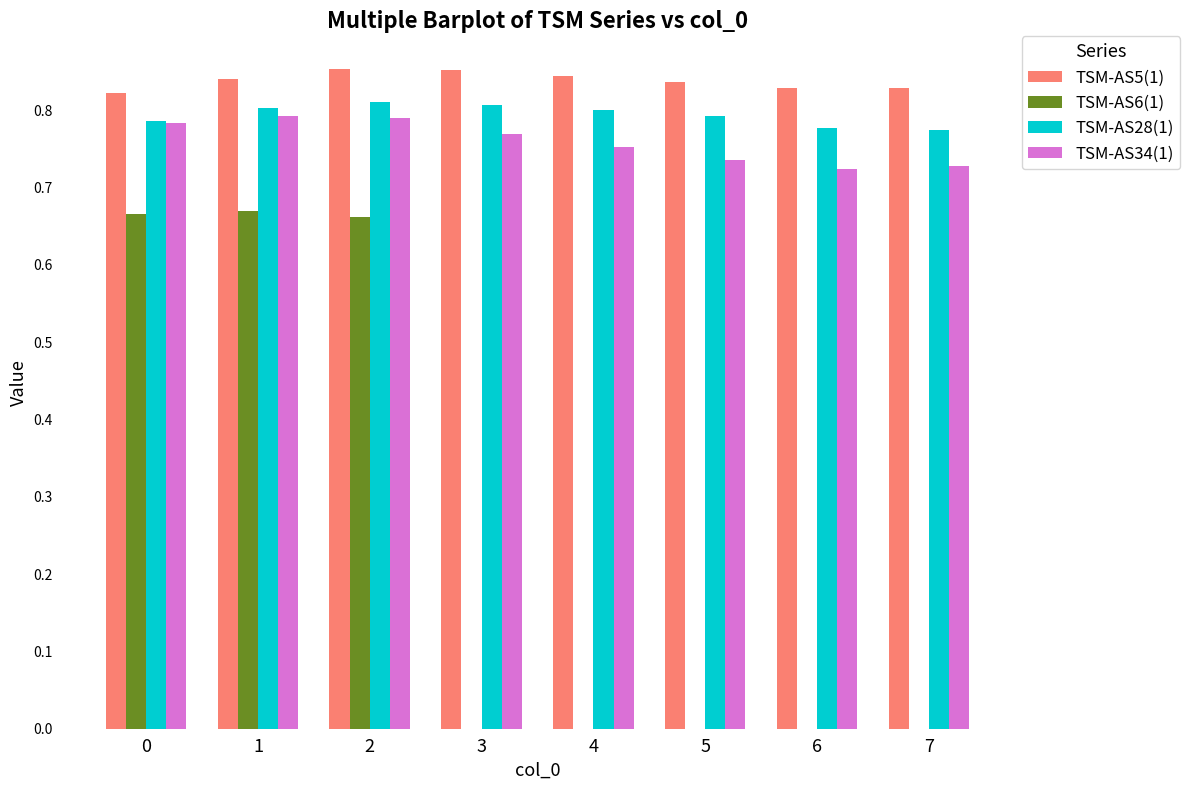

Is it true that TSM-AS5(1) equals 0.5 at 6?

False